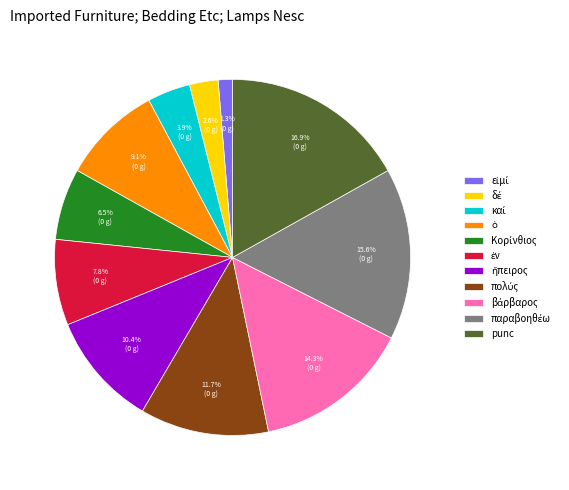

What percentage is NOT represented by punc?

83.1%